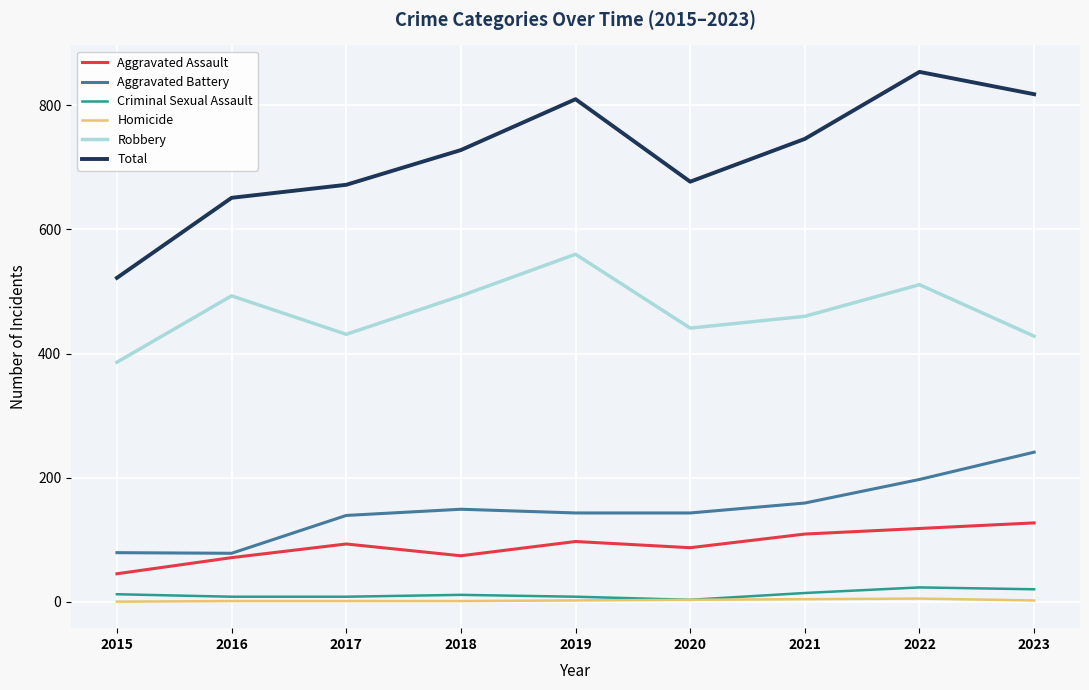

Rank the series by their maximum value, from highest to lowest.

Total, Robbery, Aggravated Battery, Aggravated Assault, Criminal Sexual Assault, Homicide